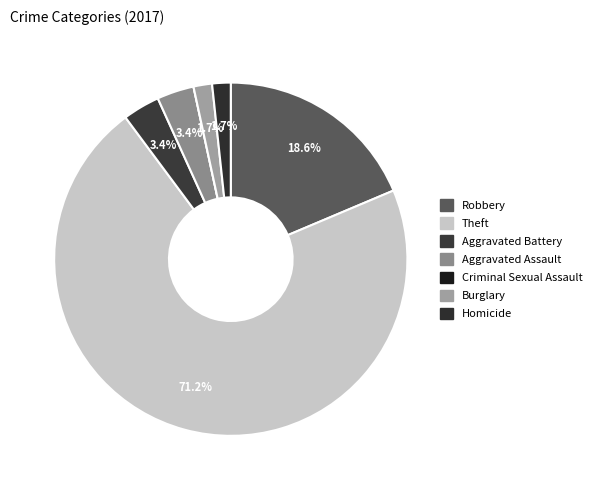

Rank the categories by value from lowest to highest.

Criminal Sexual Assault, Burglary, Homicide, Aggravated Battery, Aggravated Assault, Robbery, Theft